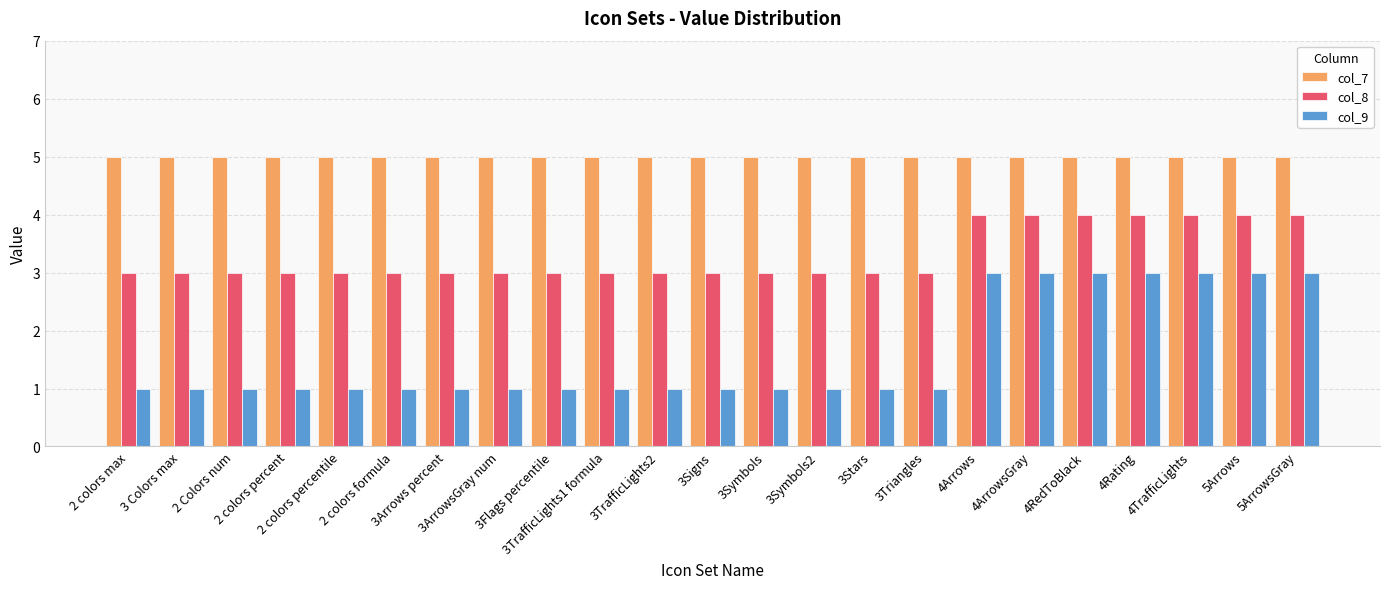

List the series in order of their overall mean, lowest first.

col_9, col_8, col_7